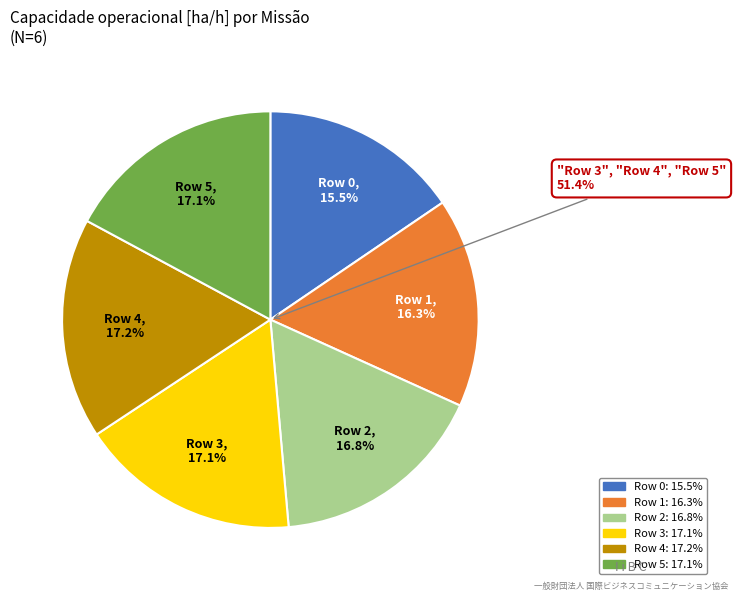

To the nearest percent, what percentage of the pie is Row 4?

17%